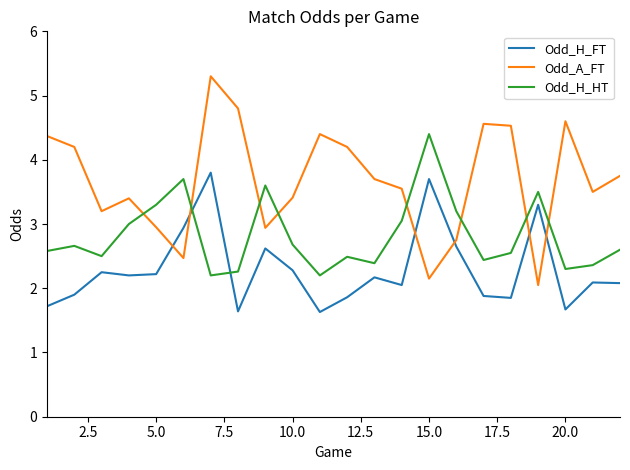

True or false: Odd_H_FT and Odd_A_FT intersect in this chart.

True